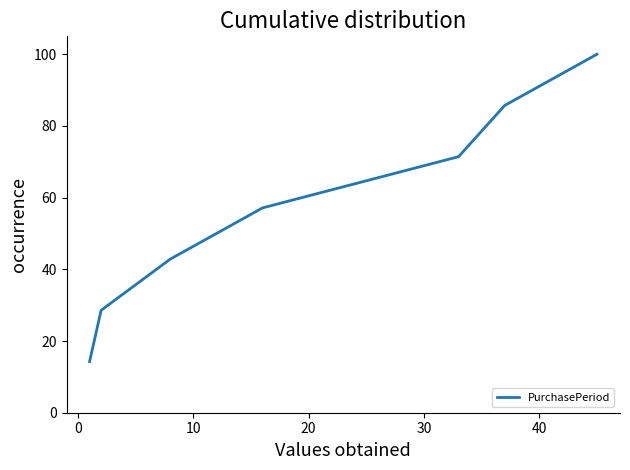

What is the difference between the second highest and second lowest values?

57.1